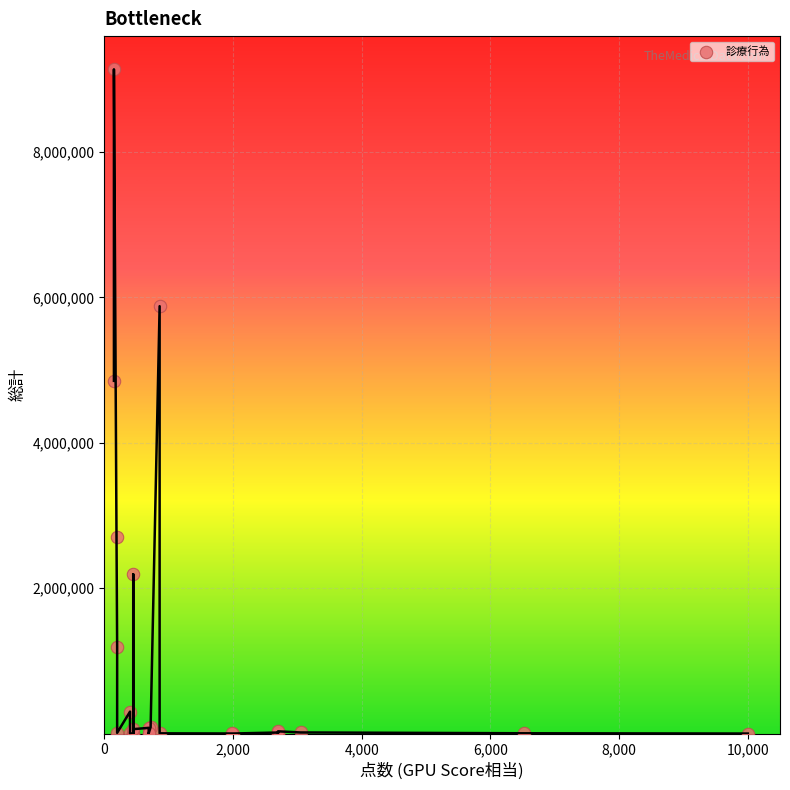

What Y value in the scatter plot is closest to 4567793?

4851337